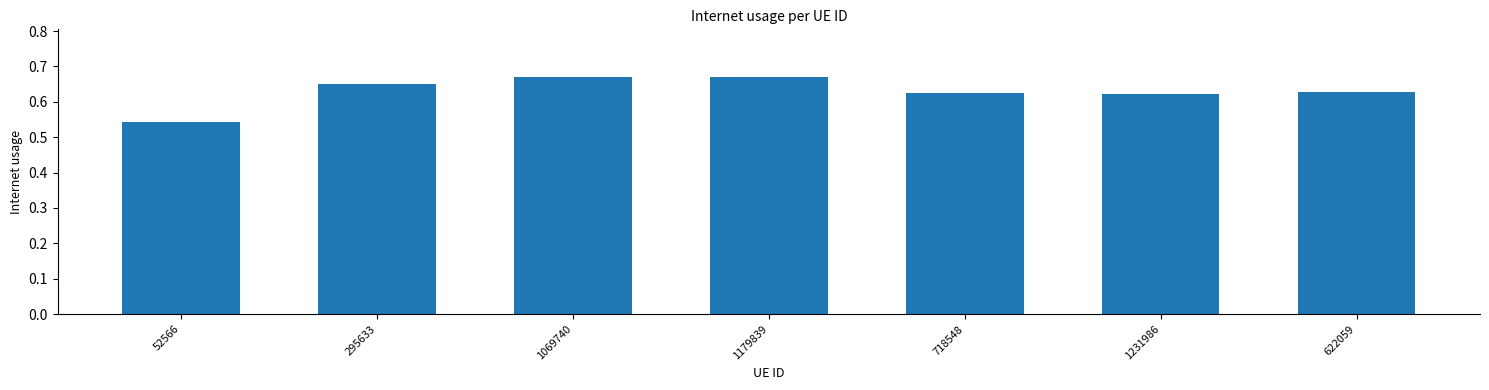

What is the difference between the maximum and minimum values?

0.1